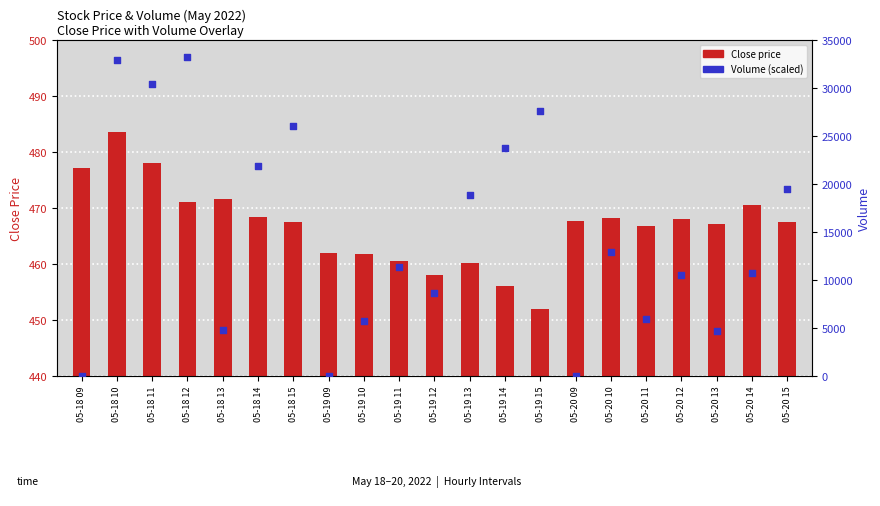

Which series reaches the maximum Y coordinate?

Volume (scaled)